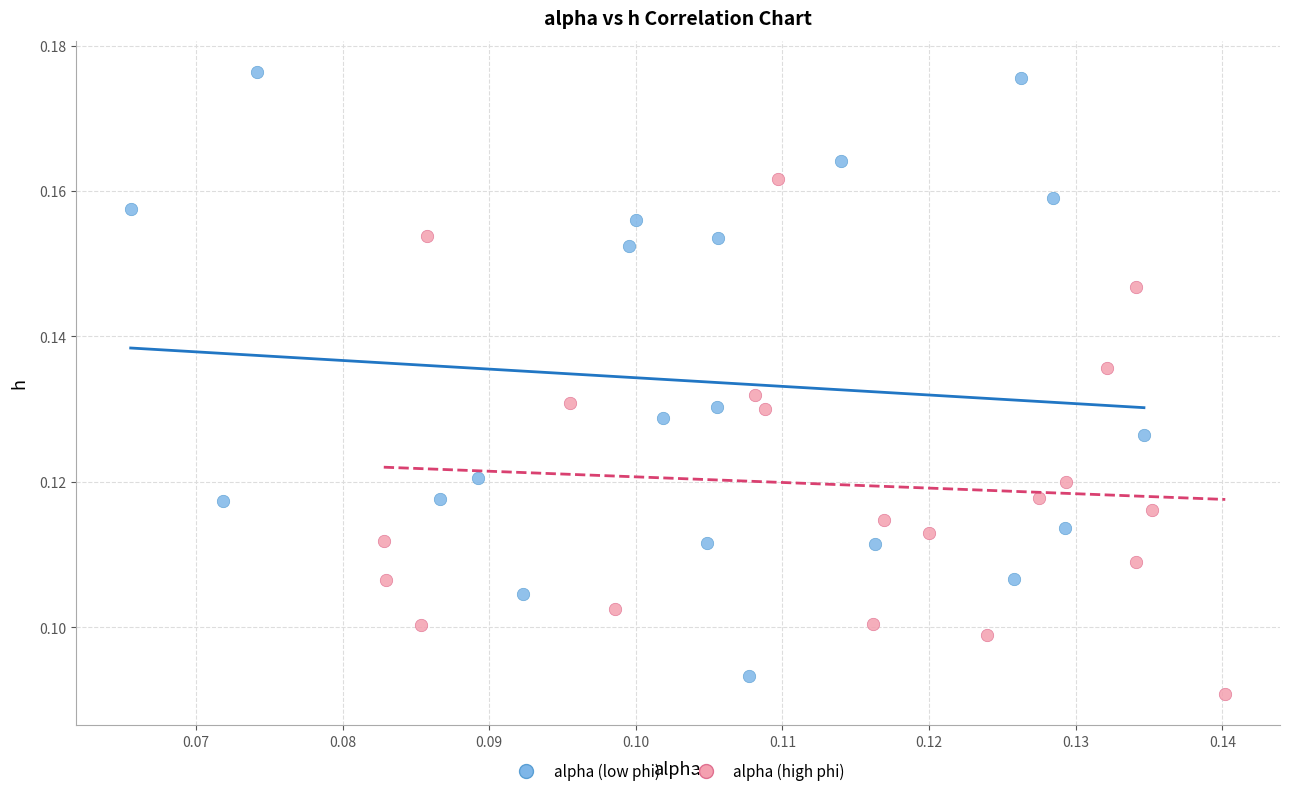

Which series contains the highest Y value?

alpha (low phi)